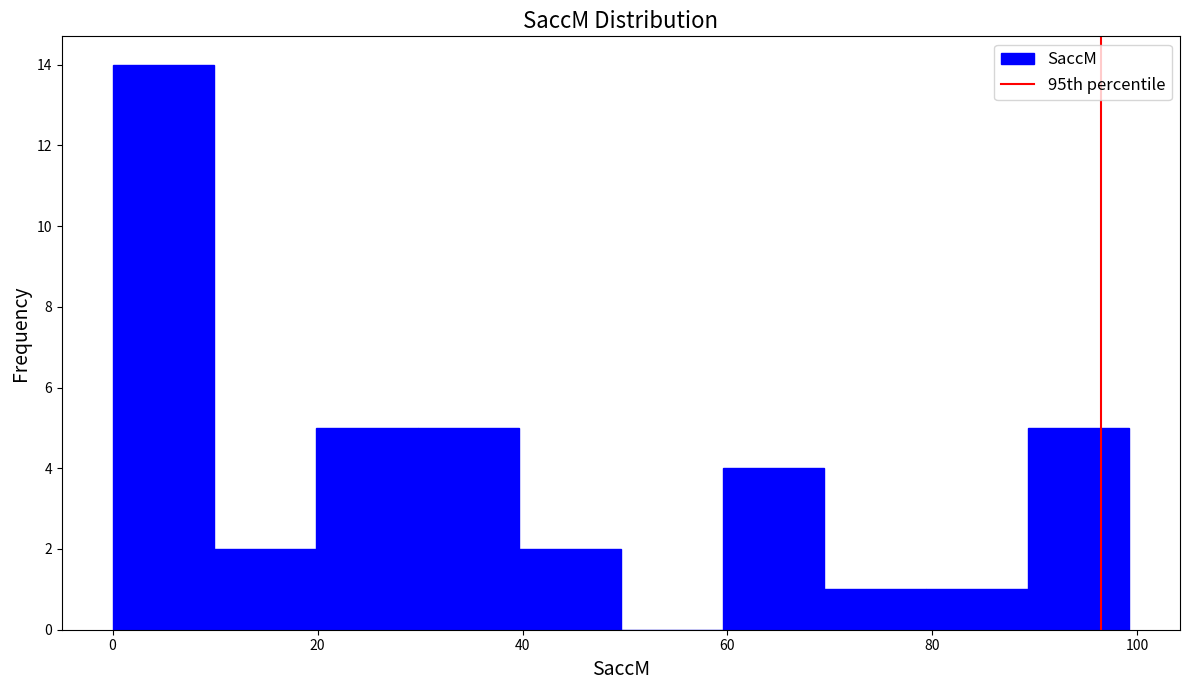

Reading left to right, transcribe this chart: for each bar, give the range it covers on the x-axis and its height. Neither the bar edges nor the heights are printed on the chart, so give them approximately, as read against the axes.

0 to 10: 14
10 to 20: 2
20 to 30: 5
30 to 40: 5
40 to 50: 2
50 to 60: 0
60 to 70: 4
70 to 80: 1
80 to 90: 1
90 to 100: 5